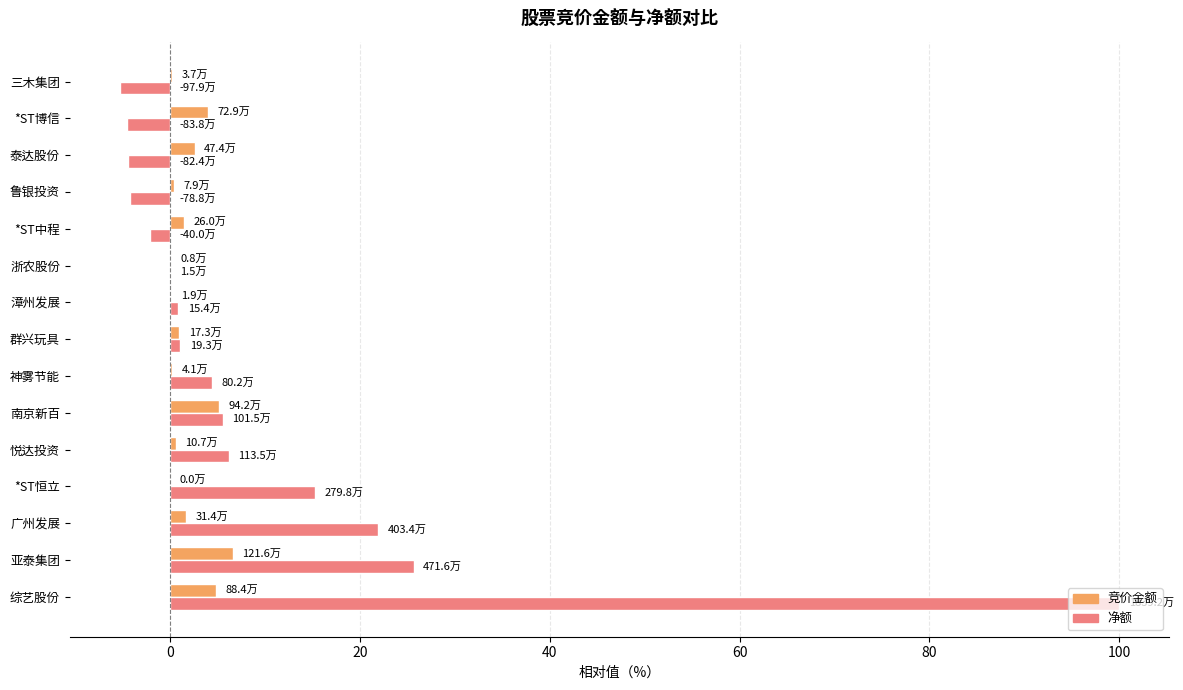

What is the sum of all 竞价金额 values?

28.7